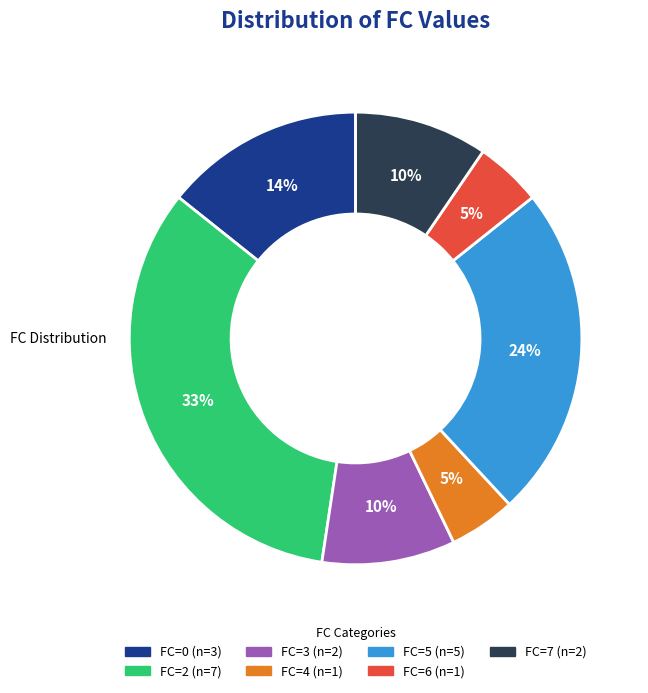

To the nearest percent, what is the difference between the largest and smallest slice percentages?

33%